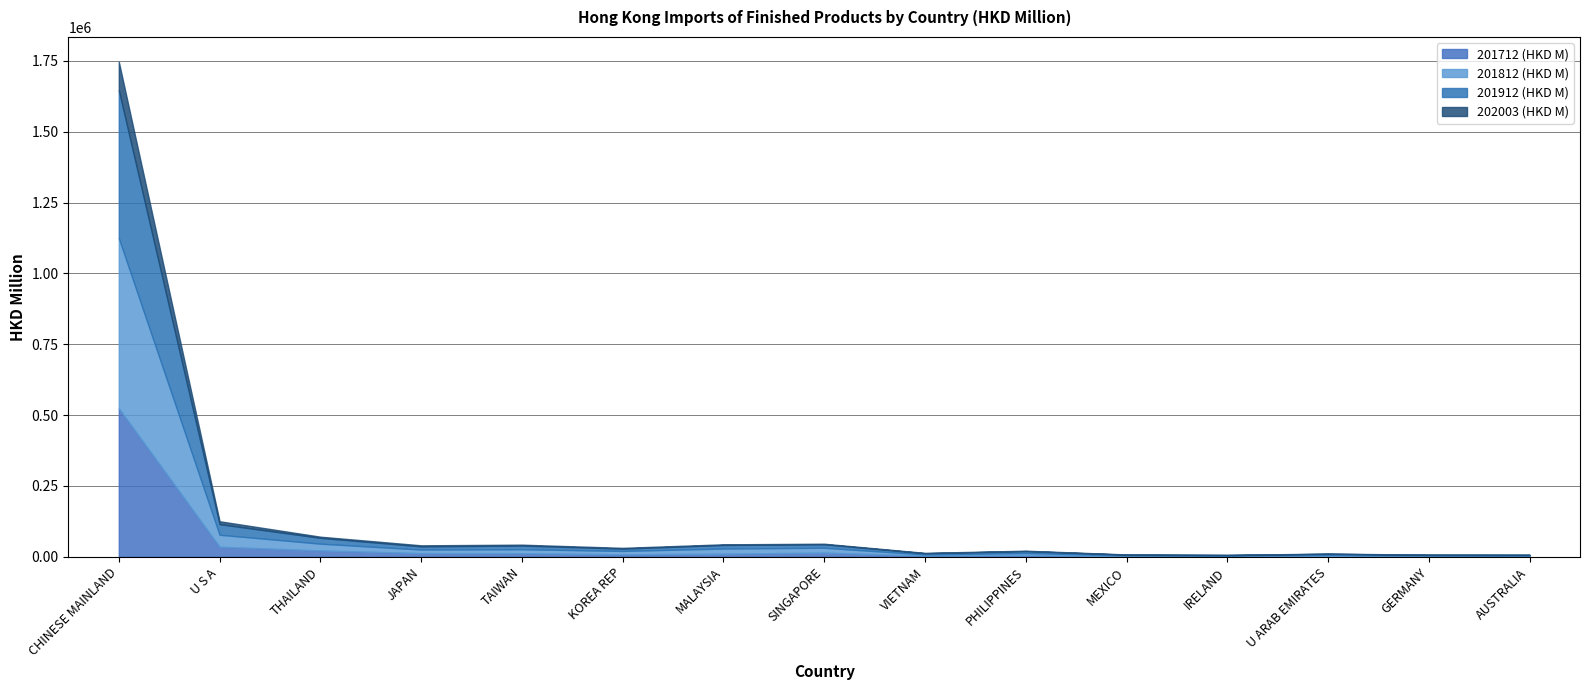

What position from the right is AUSTRALIA?

1